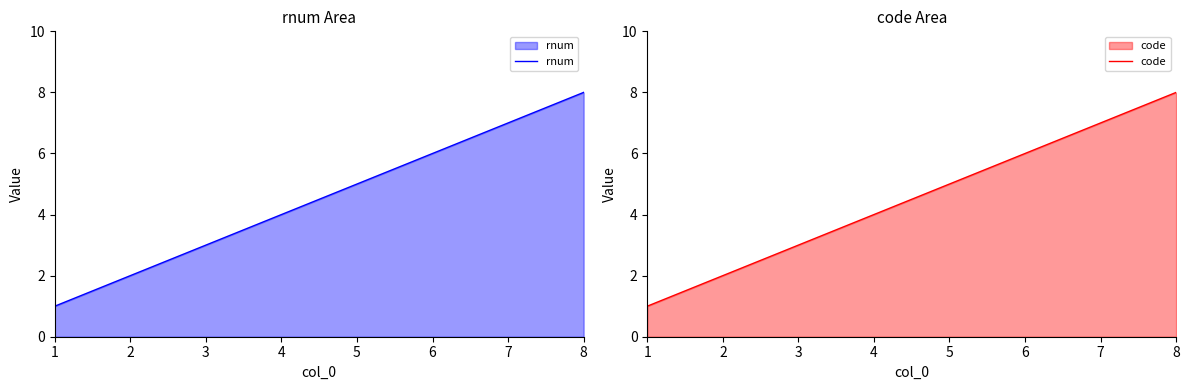

The rnum series shows 6 at 4. True or false?

False